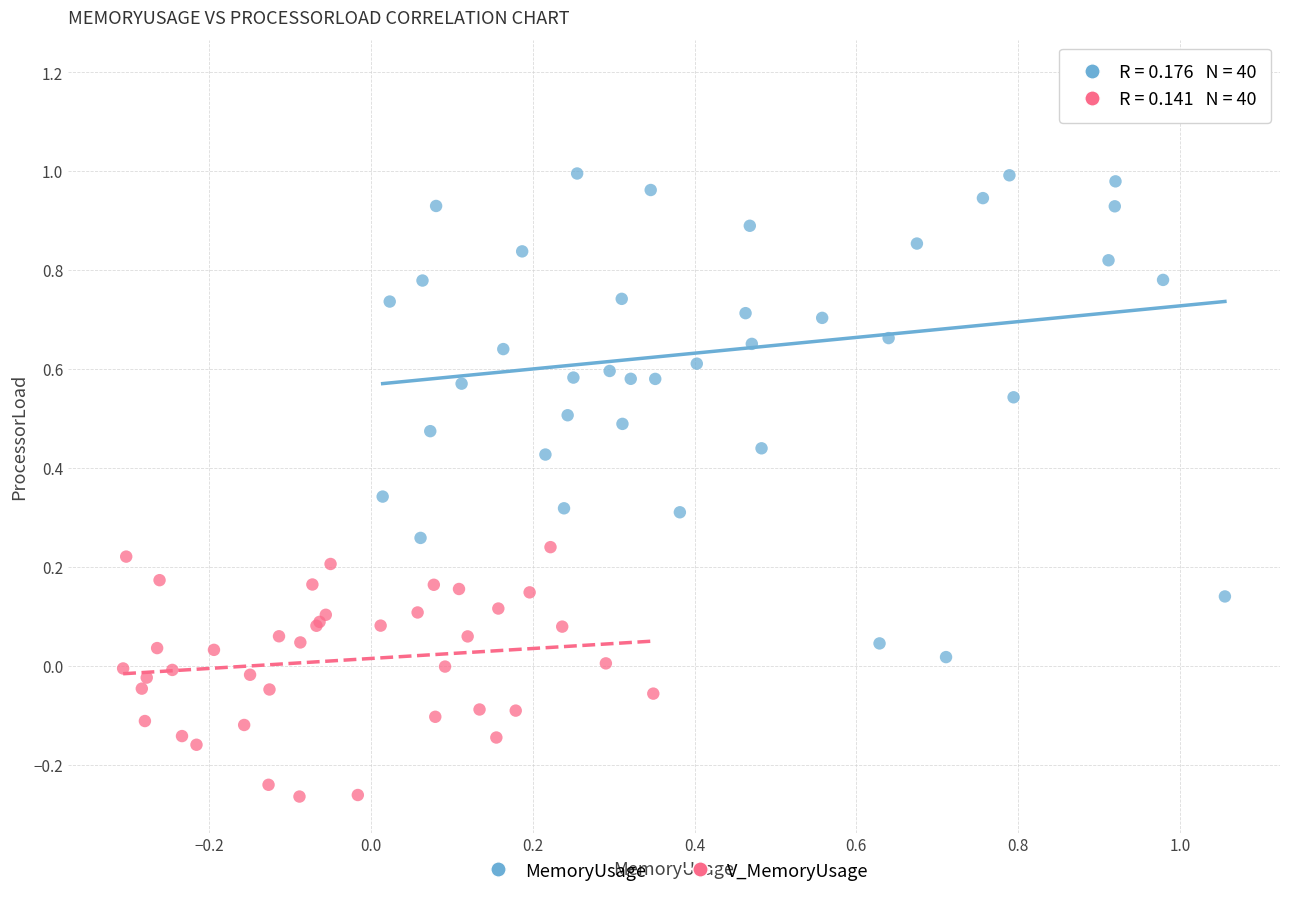

Which series contains the lowest Y value?

V_MemoryUsage